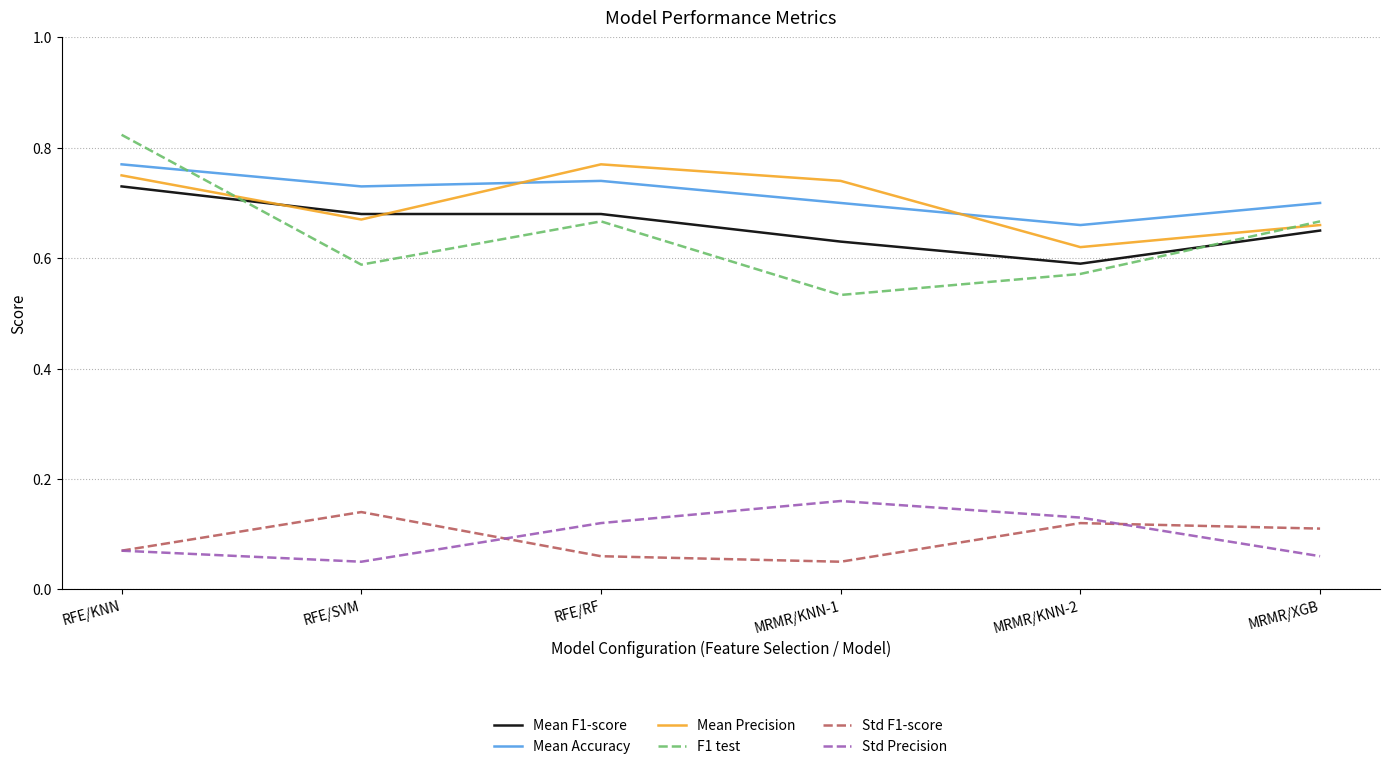

Between RFE/KNN and MRMR/KNN-2, which series saw the biggest shift?

F1 test